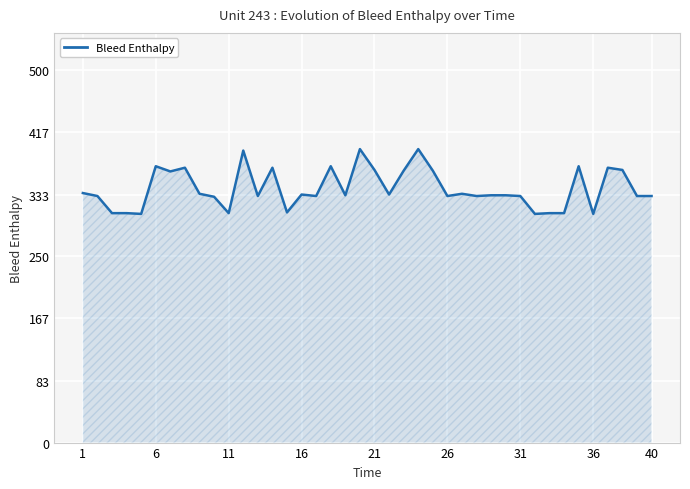

What is the maximum value shown in the chart?

394